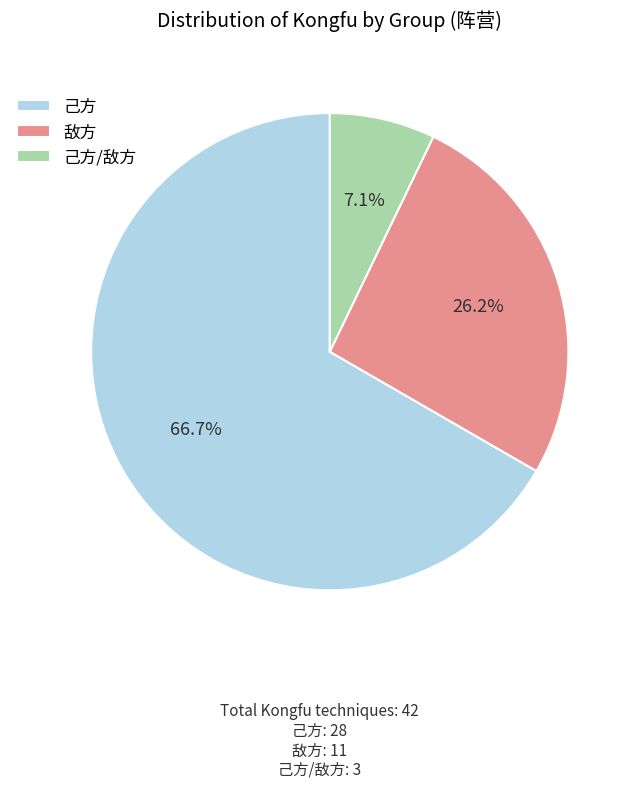

To the nearest percent, what is the combined percentage of 己方/敌方 and 敌方?

33%